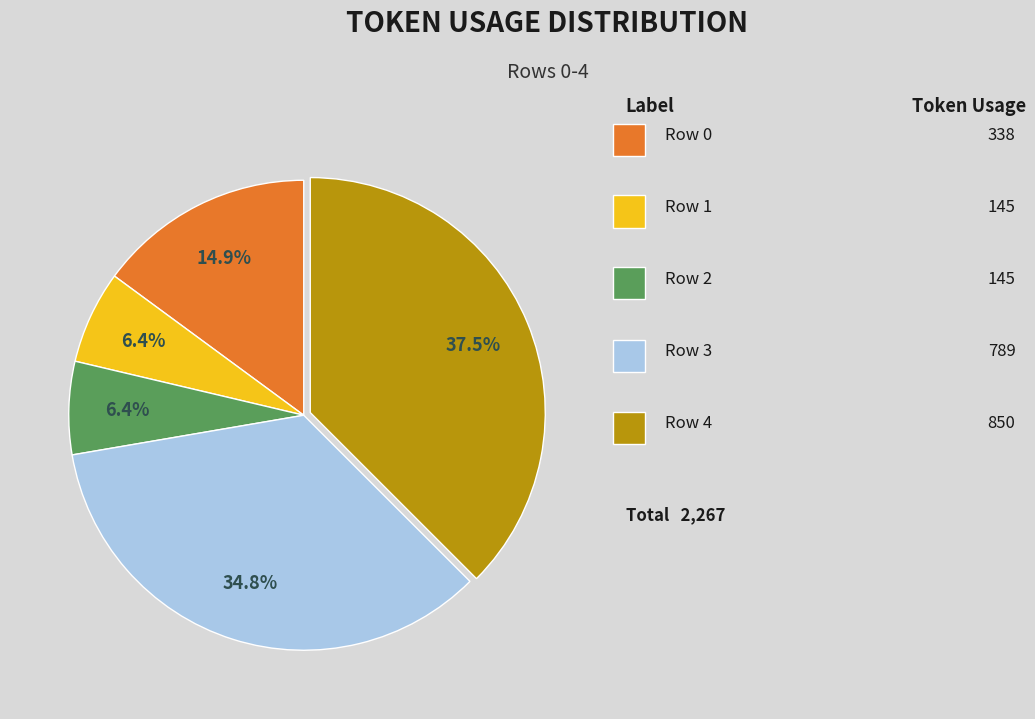

How many segments does this pie chart have?

5